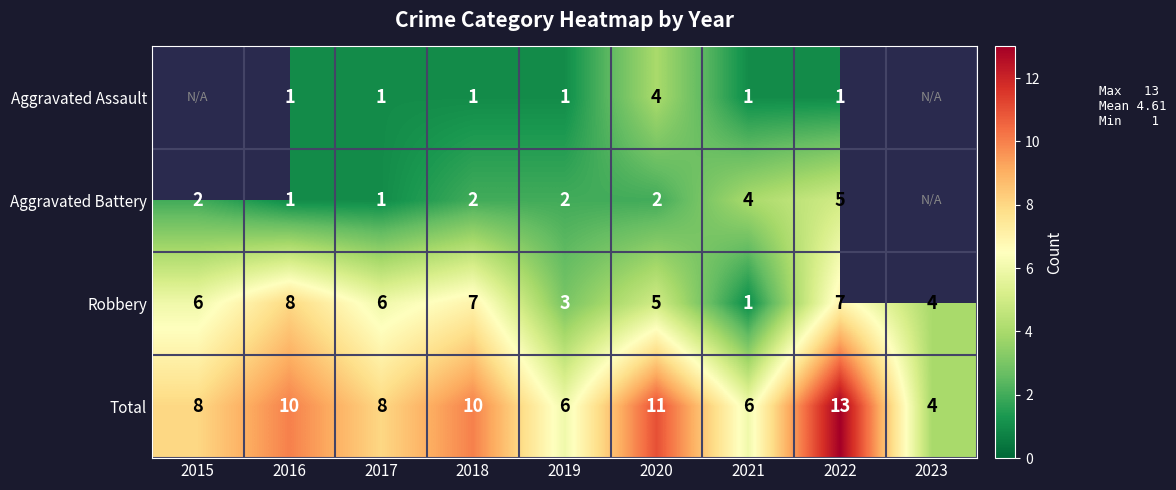

Which category has the highest value across all series?

2022